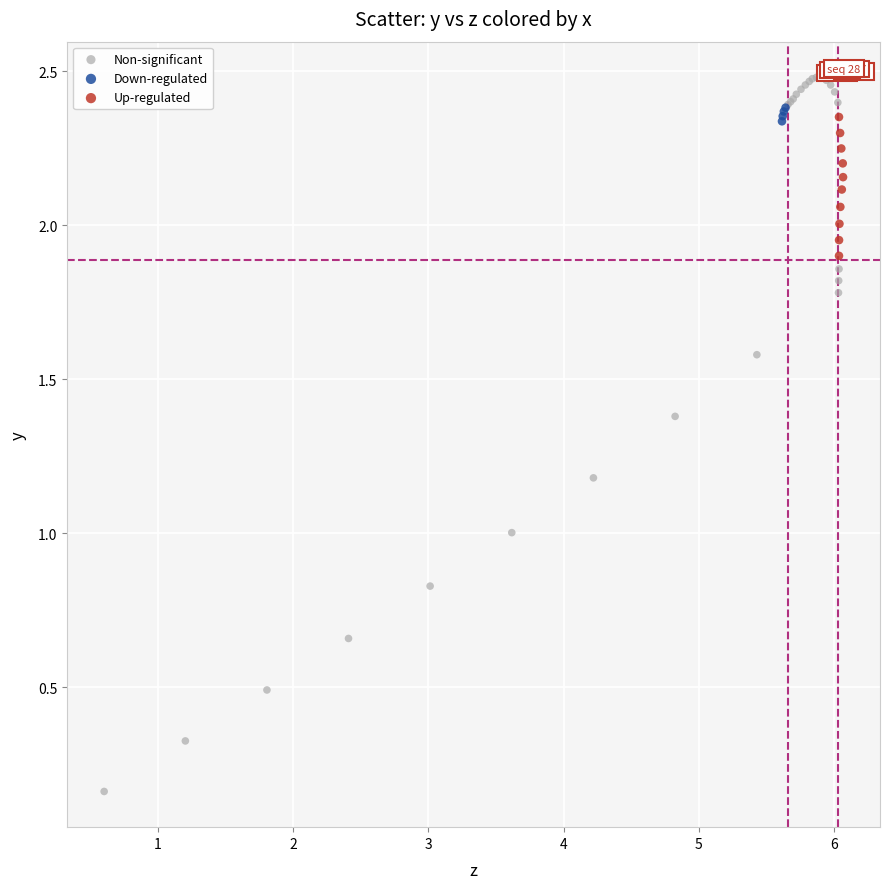

Which series contains the highest Y value?

Non-significant